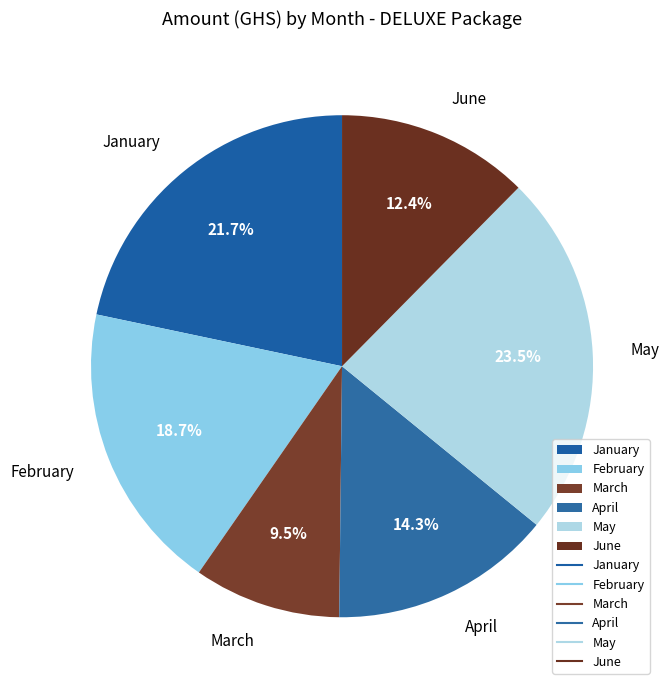

Which slice is the smallest?

March